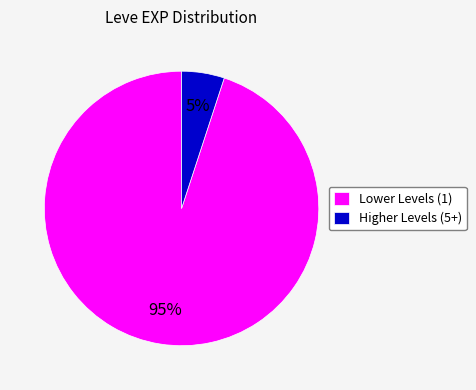

Do Higher Levels (5+) and Lower Levels (1) together represent more than half of the pie?

Yes